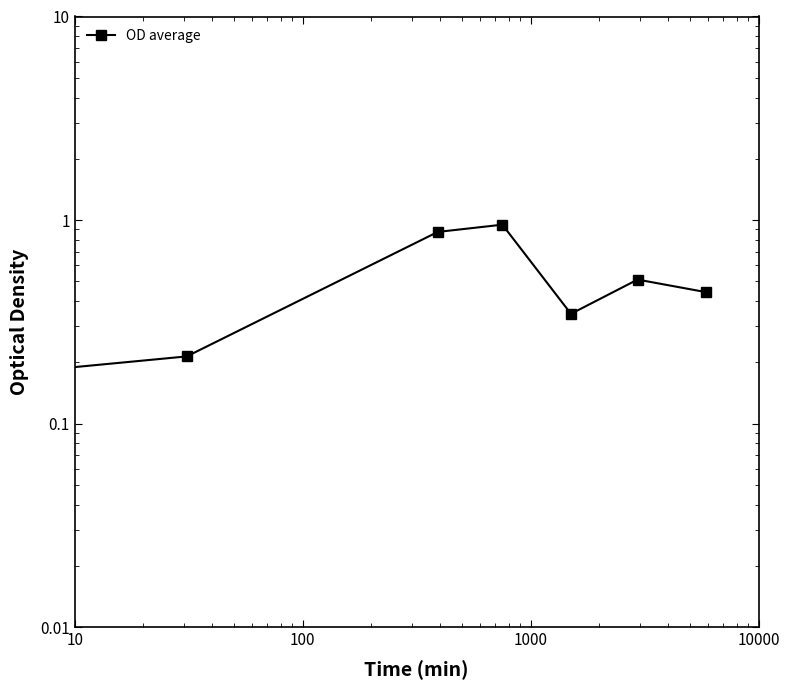

How many lines are shown in the chart?

1